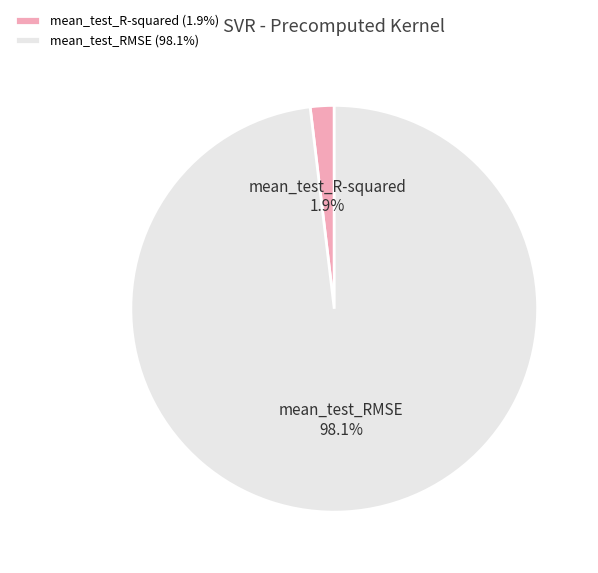

To the nearest percent, what portion does mean_test_RMSE represent?

98%